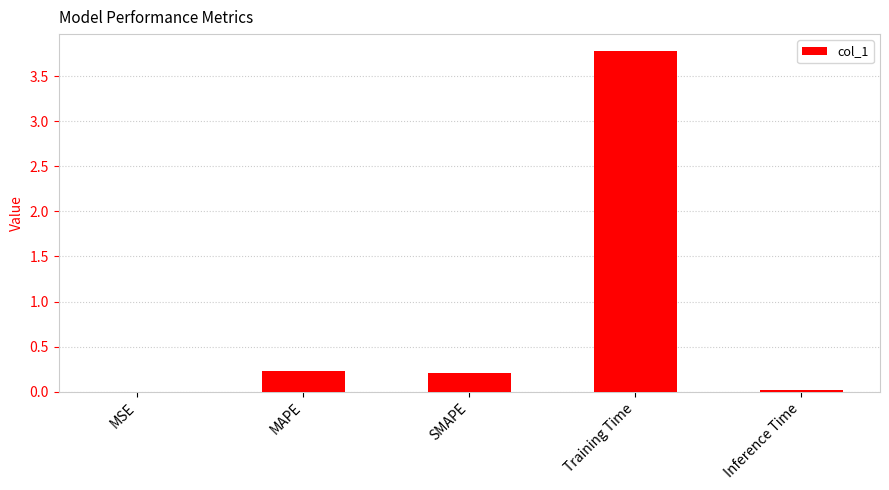

Is it true that the value at Training Time is 1.8?

False